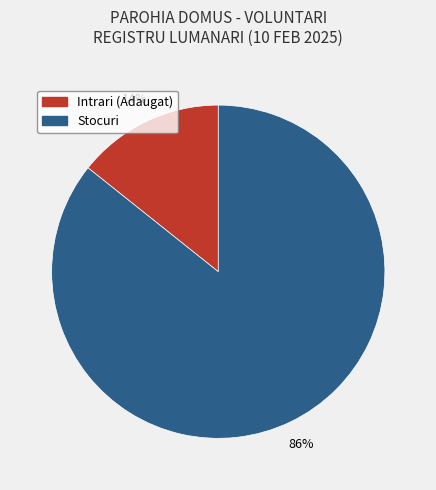

Between Intrari (Adaugat) and Stocuri, which is larger?

Stocuri